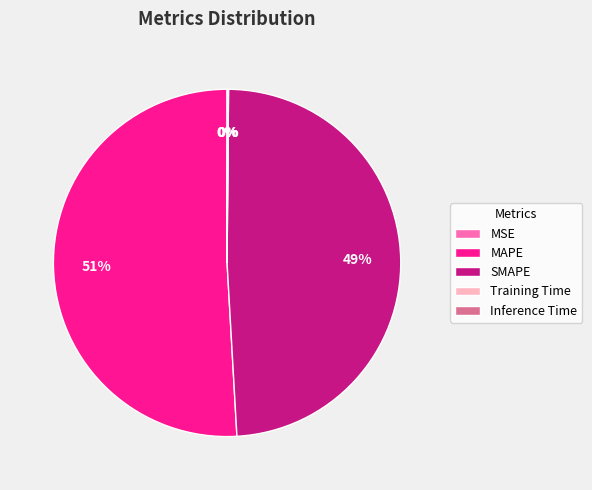

Does MAPE represent more than half of the total?

Yes